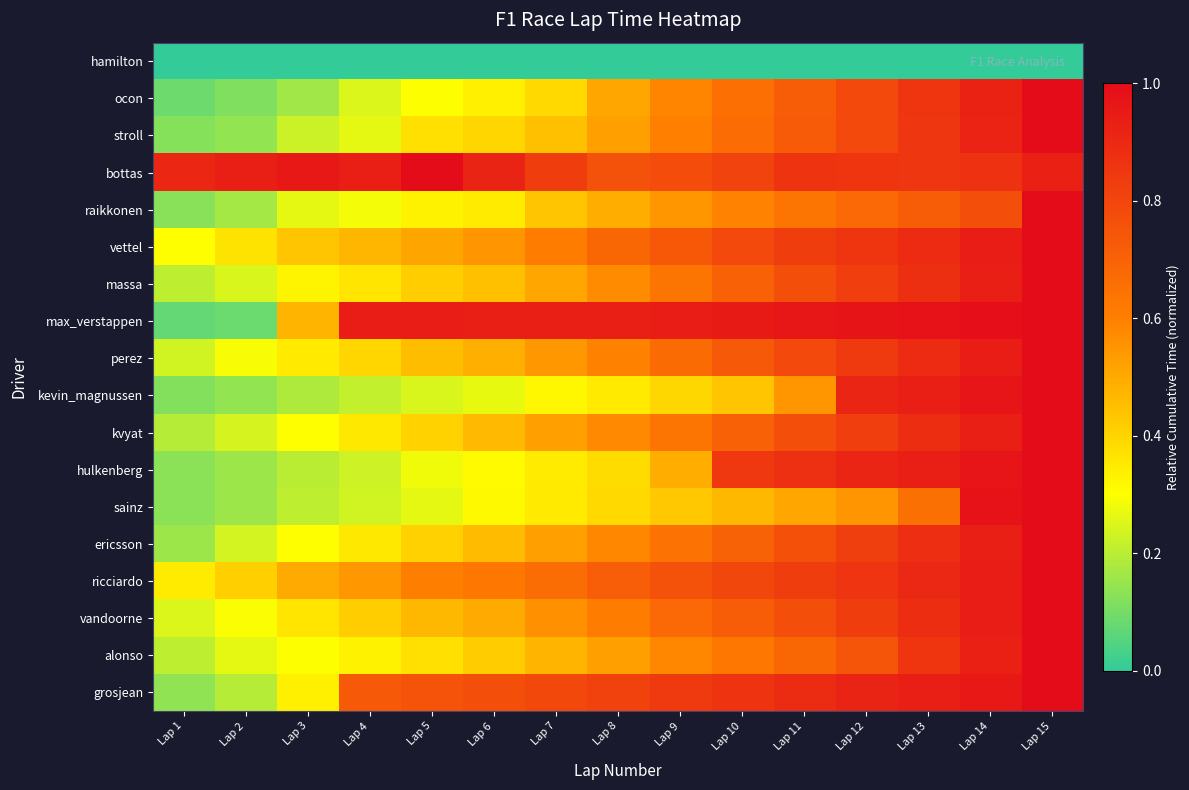

What is the total value across all series at Lap 9?

10.9